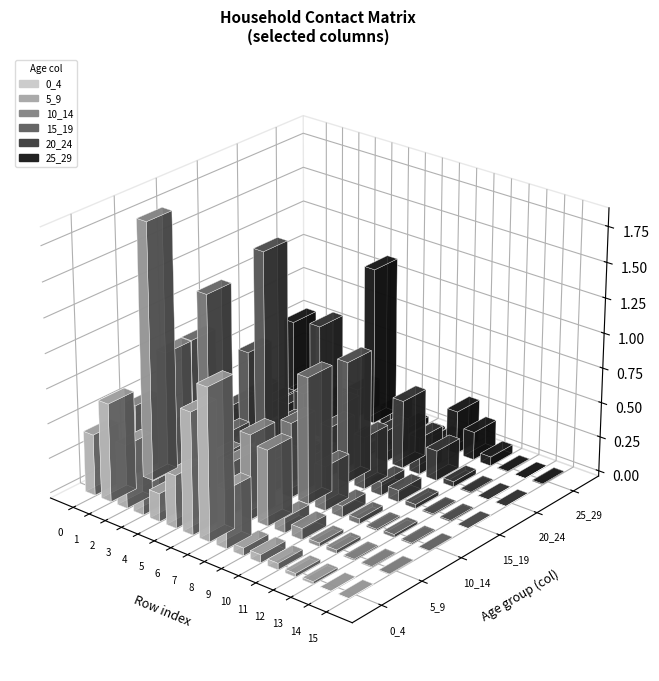

What is the spread (max minus min) of values at 6?

0.8